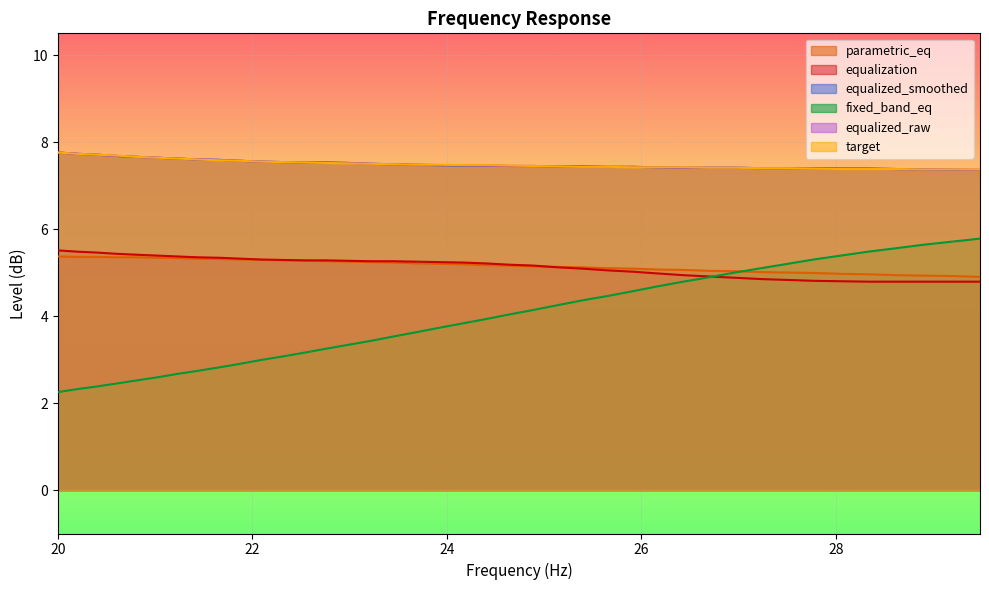

What is the average value of the fixed_band_eq series?

3.9